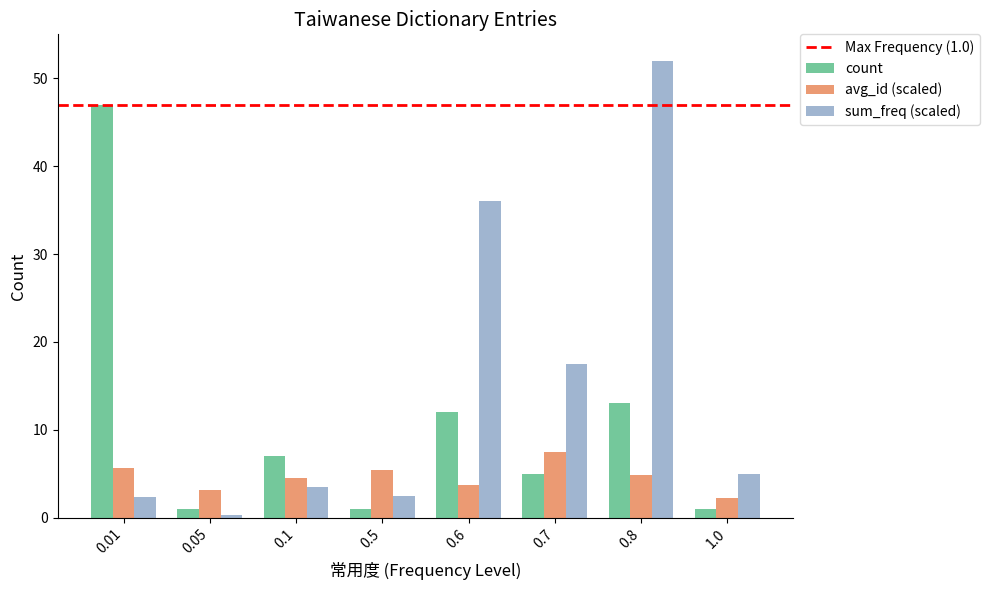

The value of avg_id (scaled) at 0.01 is 5.7. True or false?

True